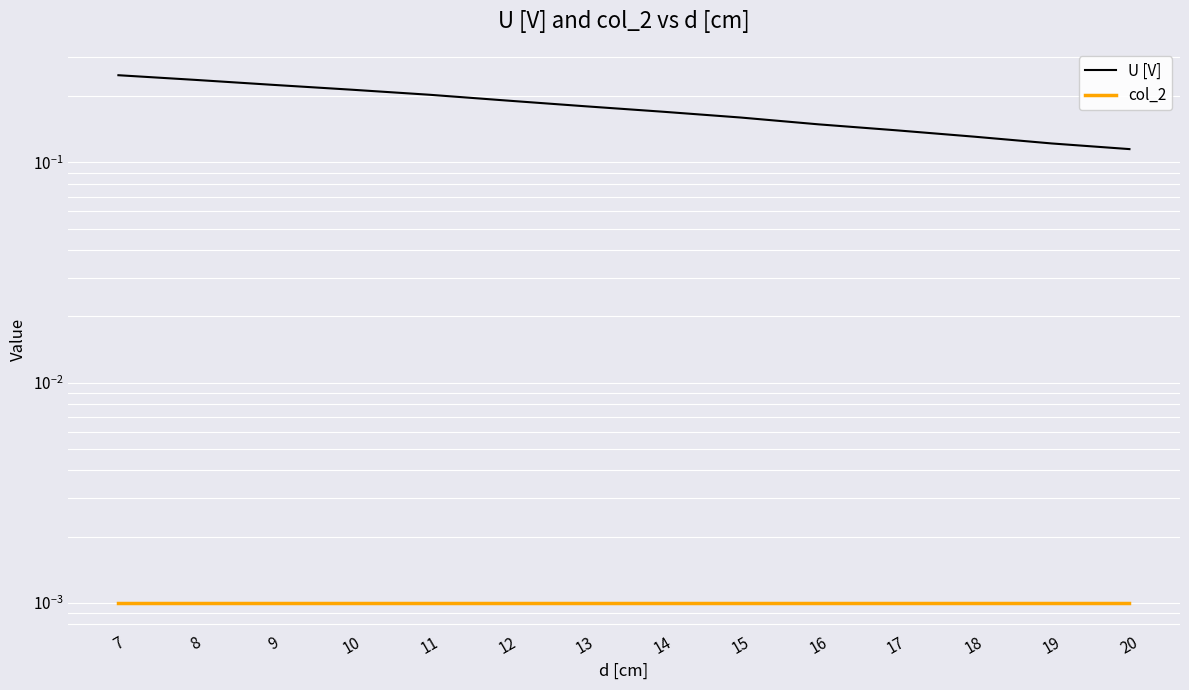

At which label does col_2 reach its minimum?

7